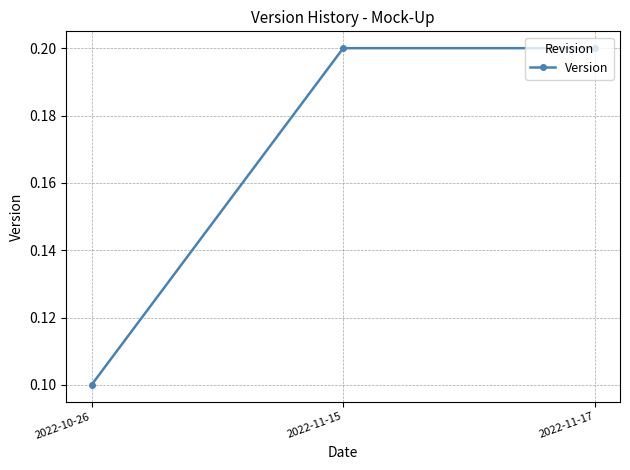

Reading left to right, what are all the values shown in this chart?

0.1	0.2	0.2